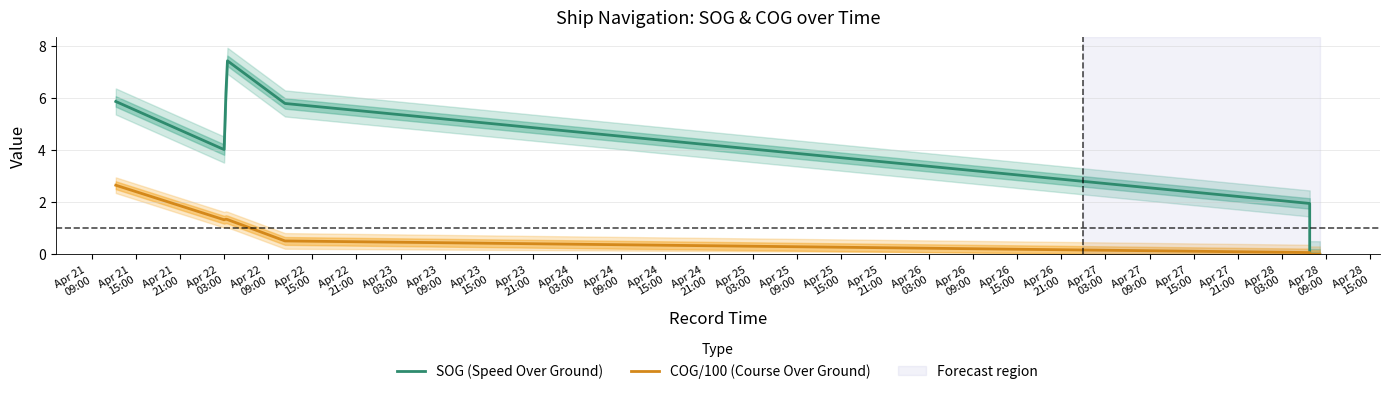

What is the value of the COG/100 (Course Over Ground) point at the 1st from the left?

2.6